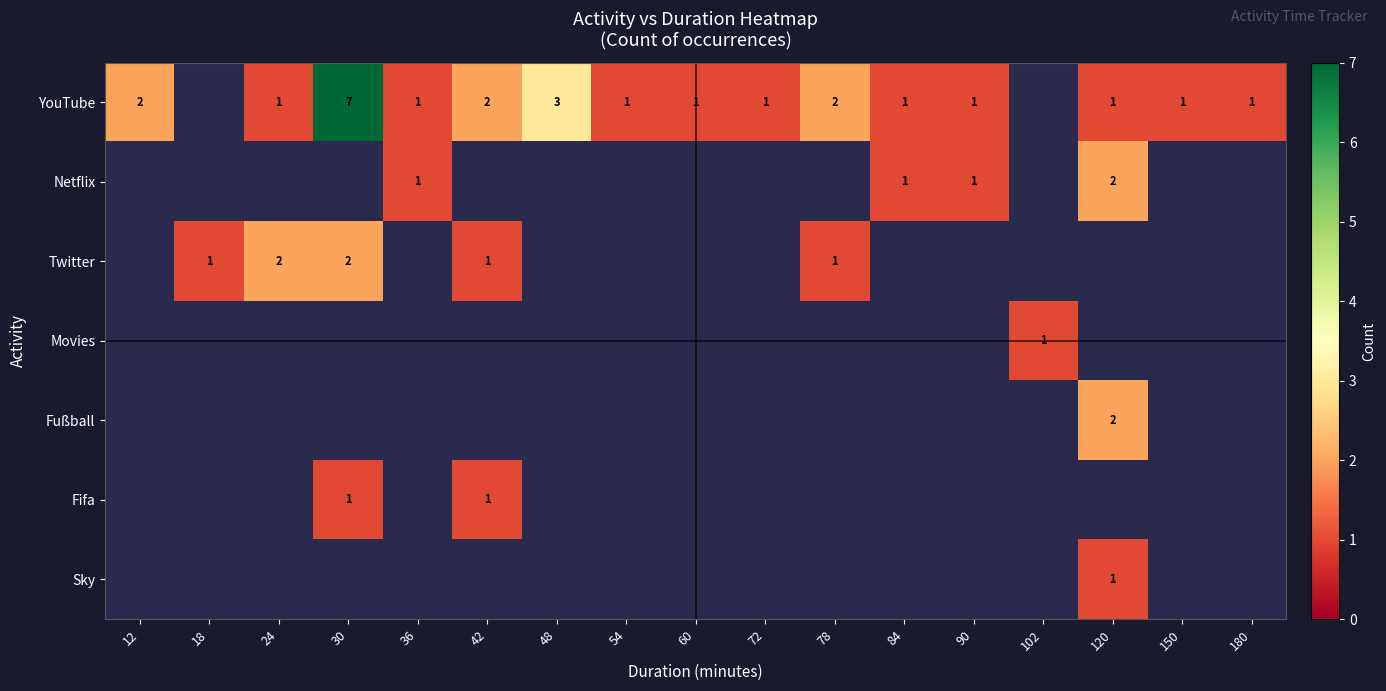

Which has a higher value, 78 or 90?

78